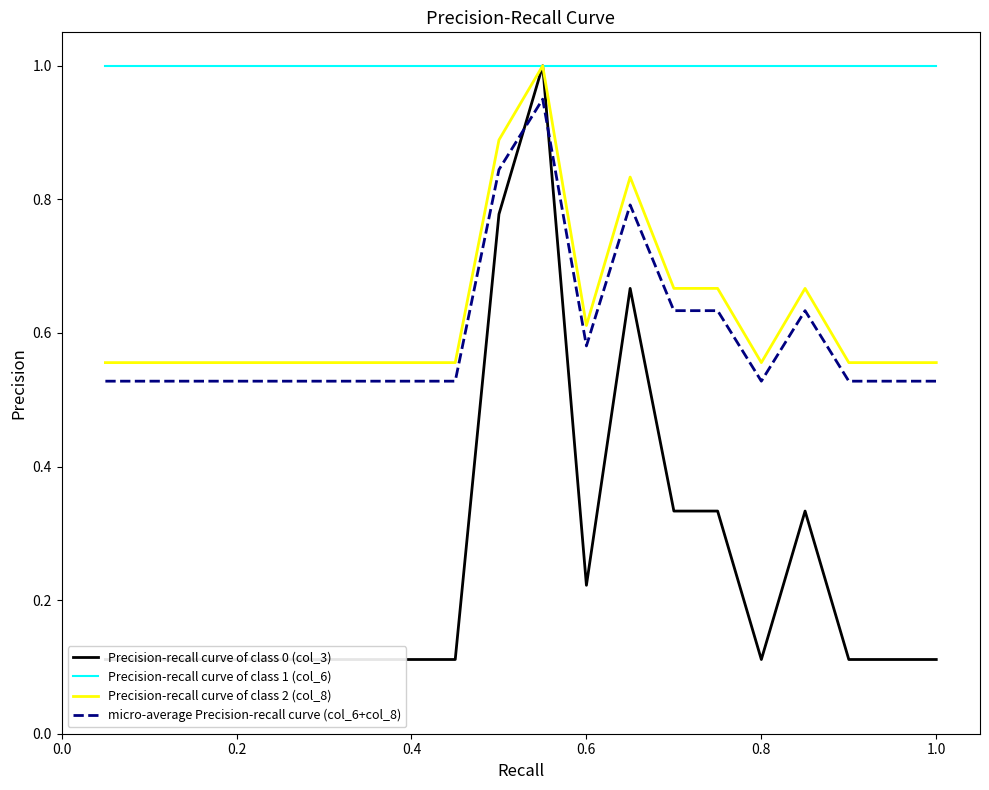

Is it true that Precision-recall curve of class 1 (col_6) equals 0.3 at 1.0?

False